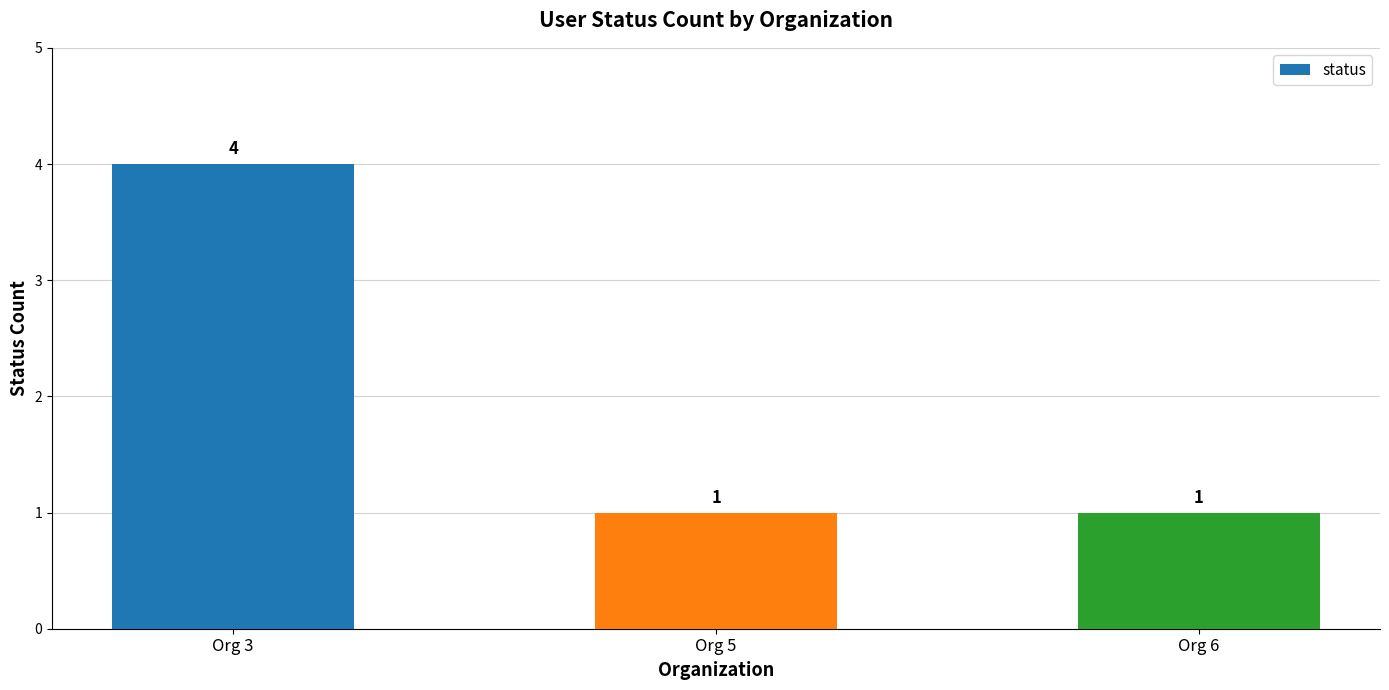

Is it true that the value at Org 6 is 1?

True